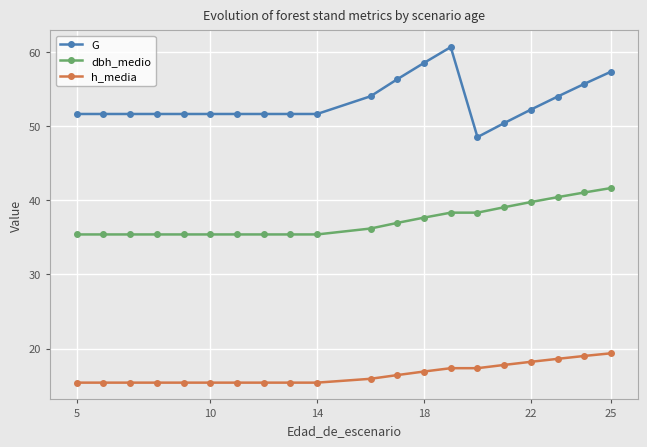

True or false: dbh_medio and h_media cross at least once.

False